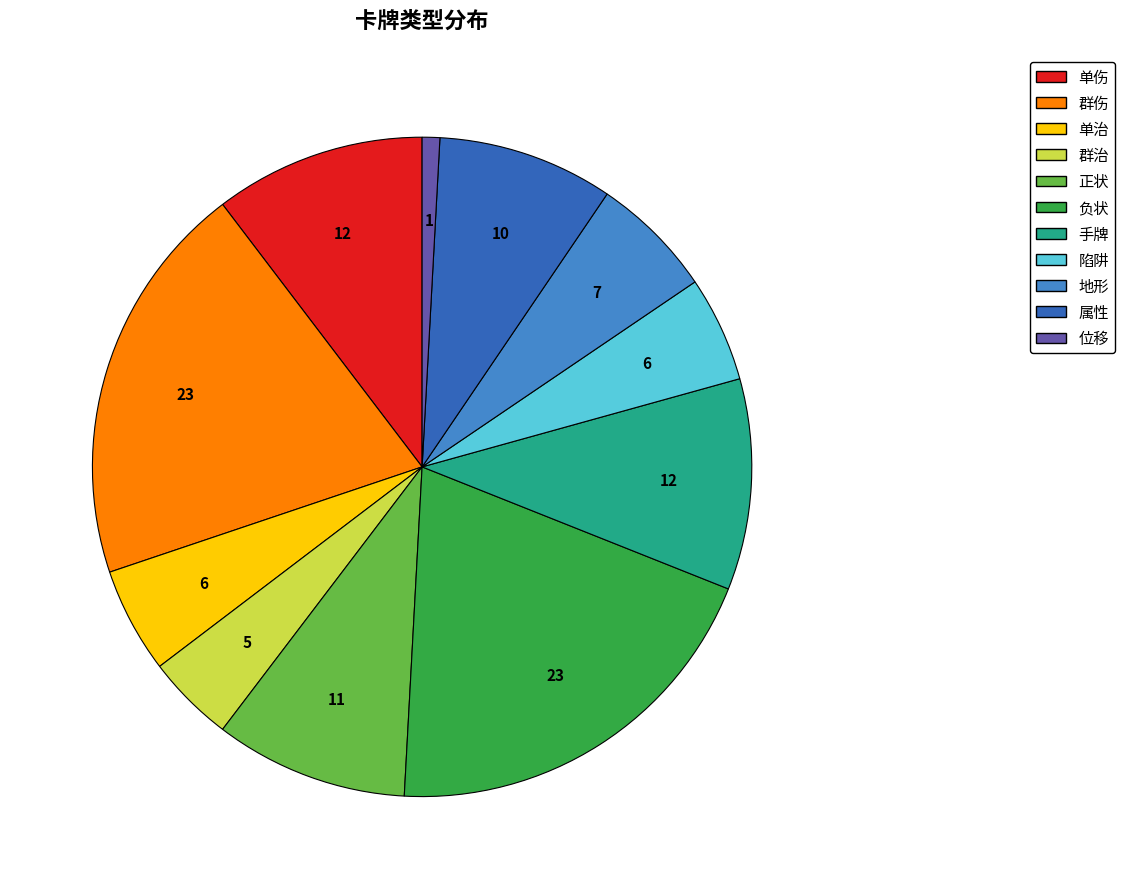

How many segments does this pie chart have?

11